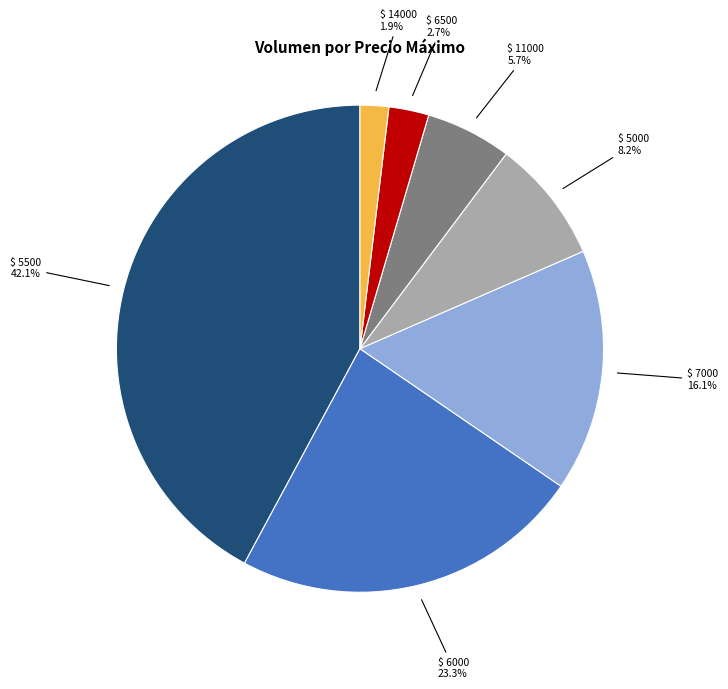

To the nearest percent, what is the average slice percentage?

14%